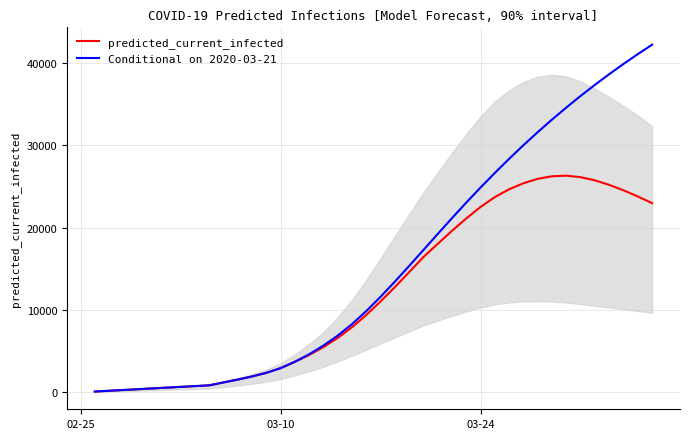

Does the chart have visible grid lines?

Yes